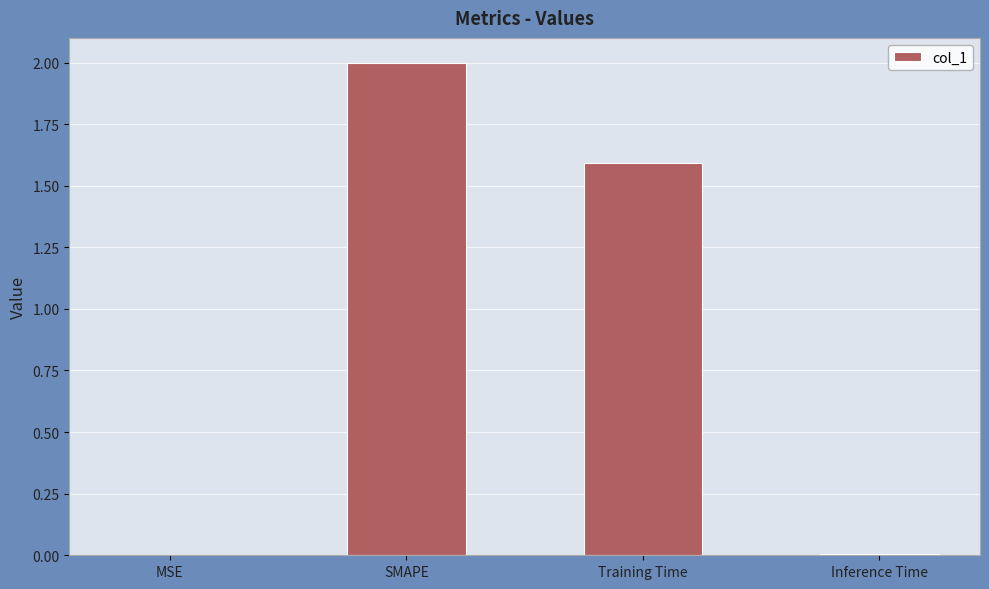

Between Training Time and SMAPE, which is larger?

SMAPE